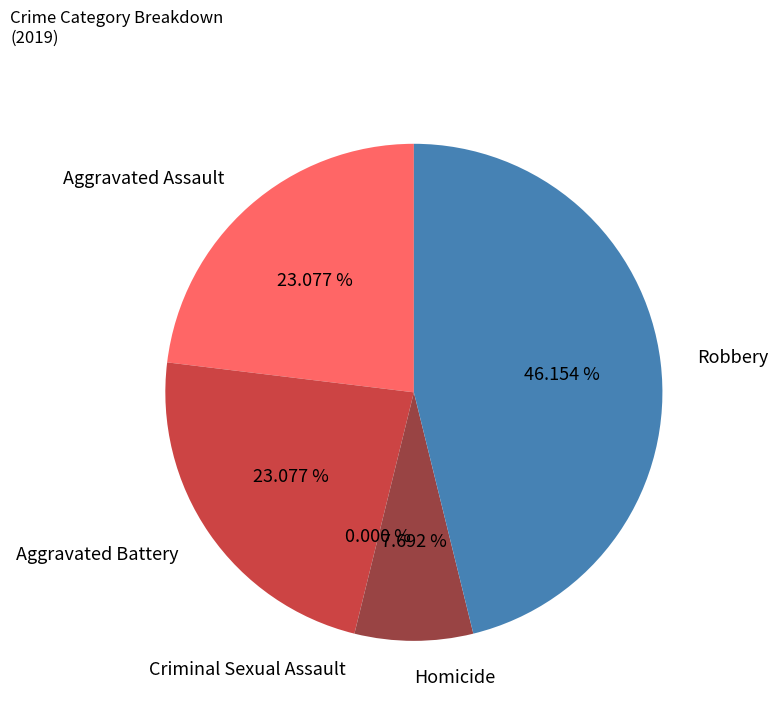

Which slice is the smallest?

Criminal Sexual Assault